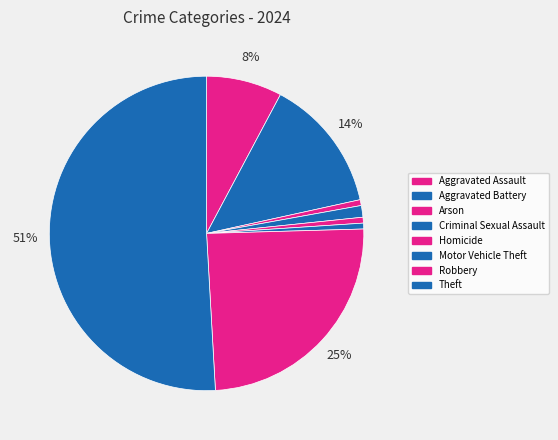

The Arson slice represents 6% of the pie. True or false?

False